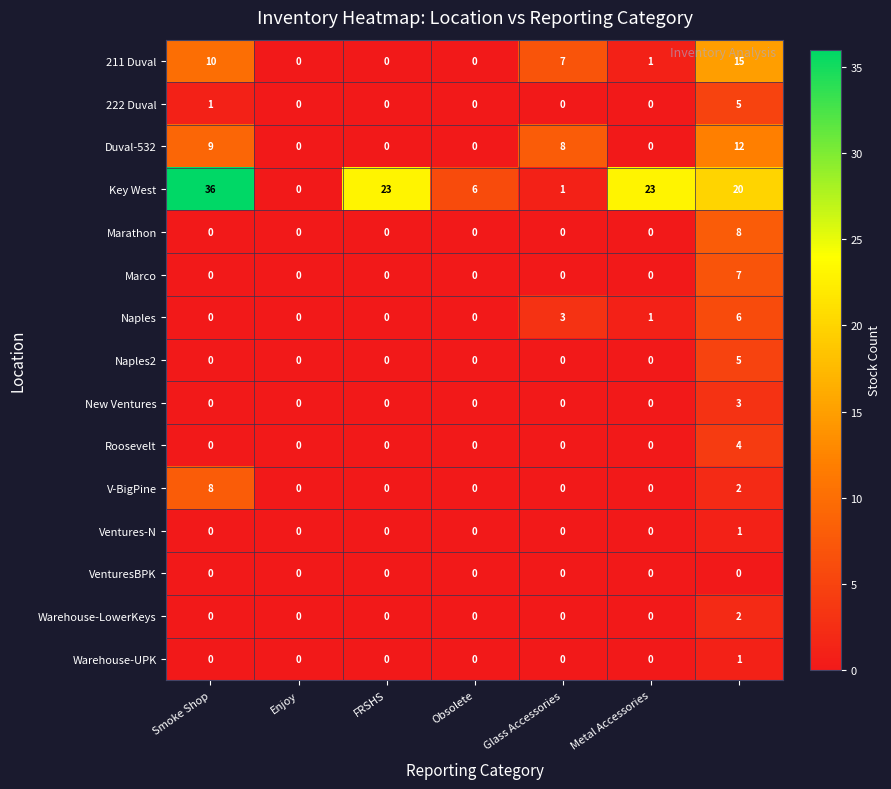

At how many categories does at least one series exceed 13?

4